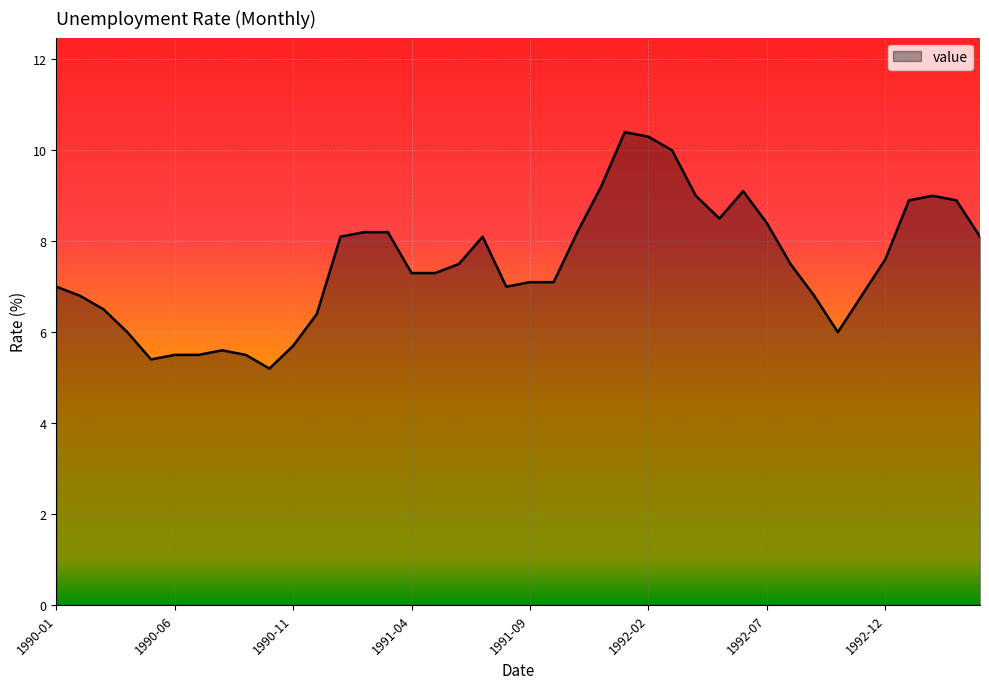

What is the greatest value displayed?

10.4